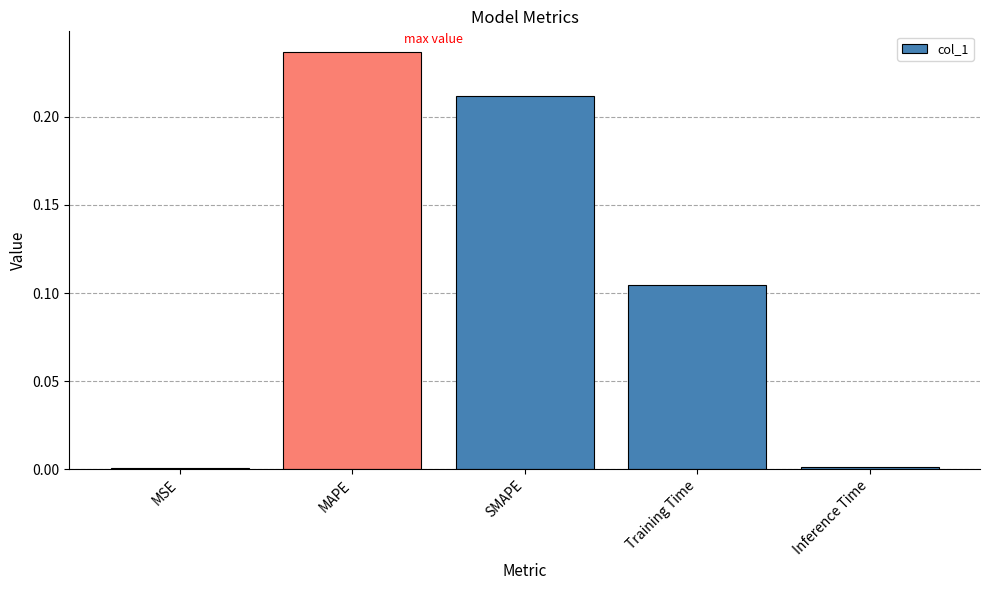

What is the sum of all values?

0.6